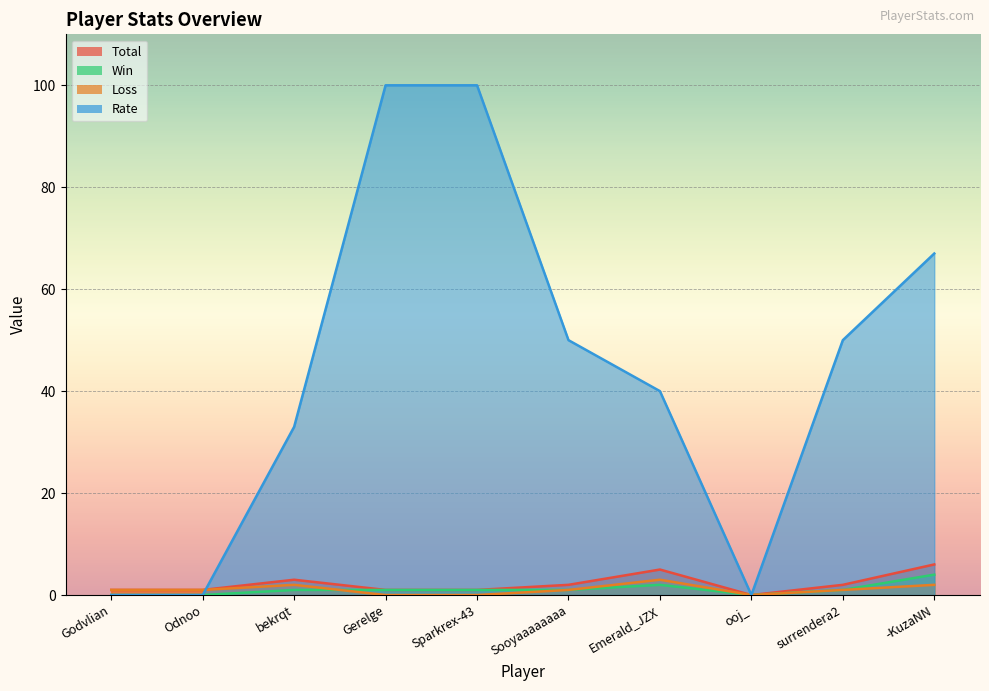

True or false: Rate and Win intersect in this chart.

False